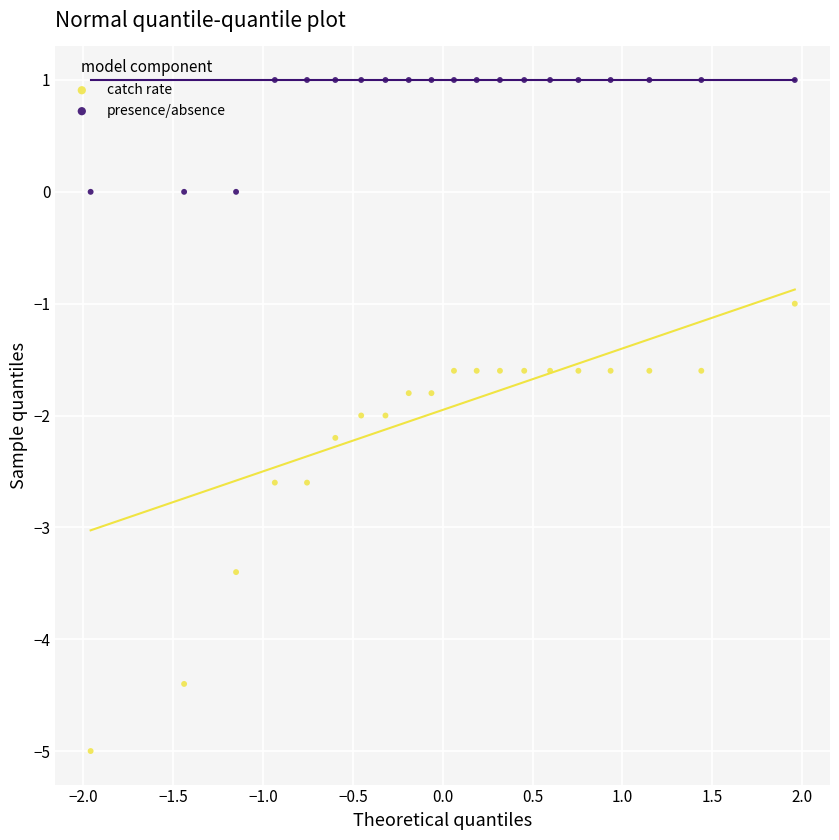

Across all data points, what is the range of Y values (max minus min)?

6.0